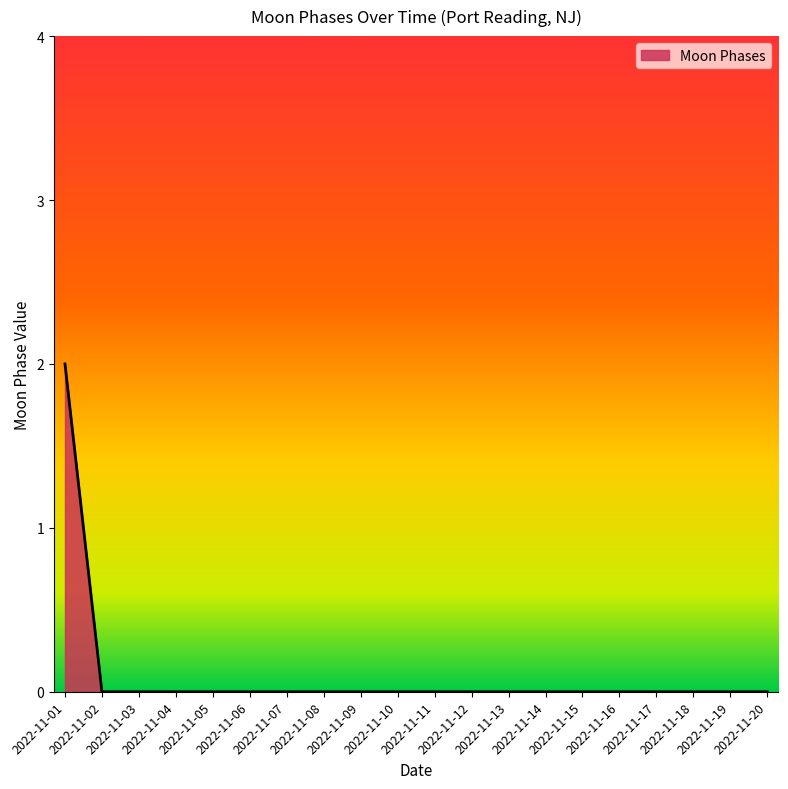

Reading right to left, list all the values displayed in this chart.

0	0	0	0	0	0	0	0	0	0	0	0	0	0	0	0	0	0	0	2